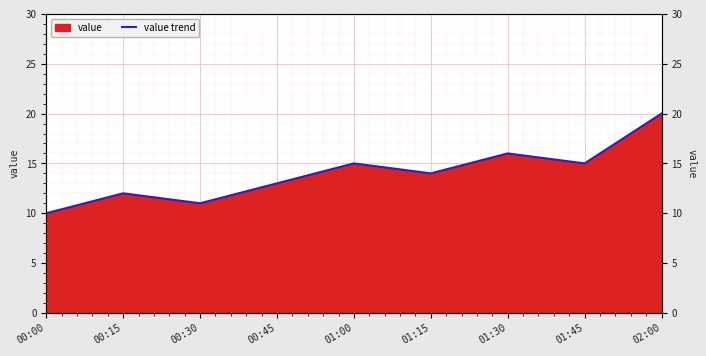

The chart shows a value of 9 at 01:00. True or false?

False